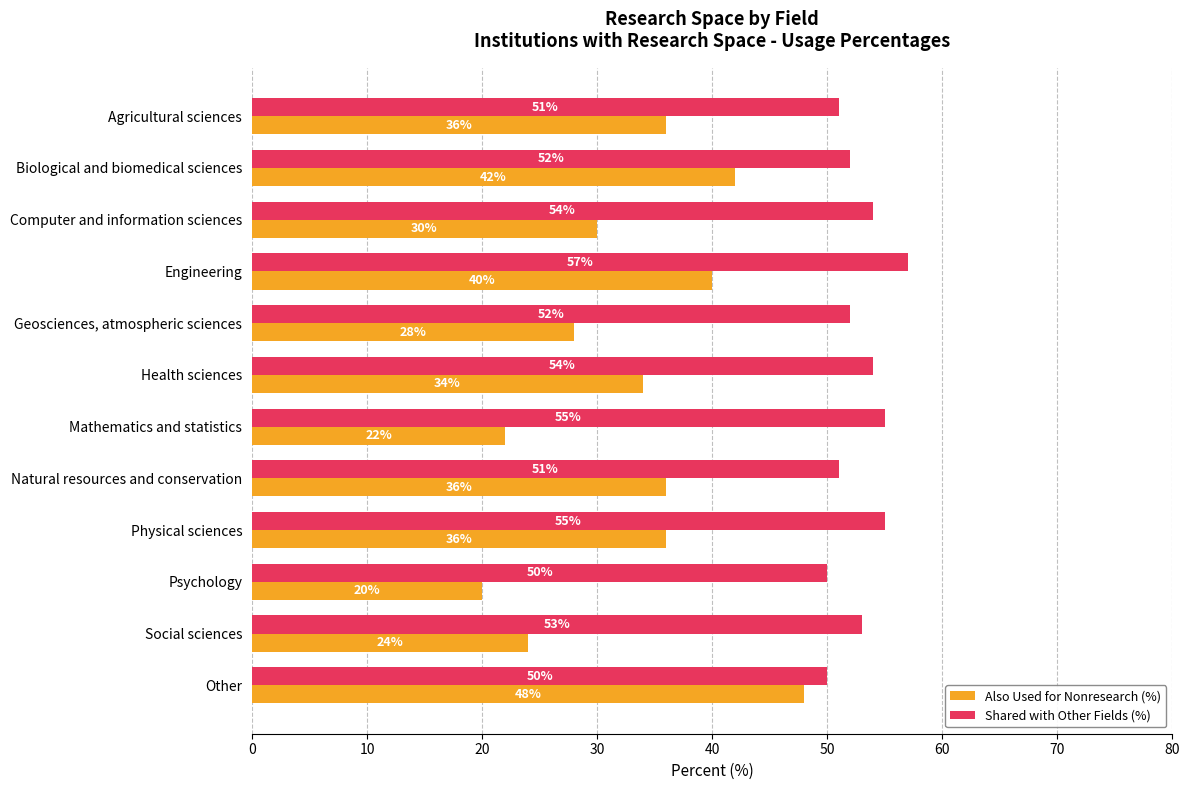

What is the difference between the highest and lowest values at Agricultural sciences?

15